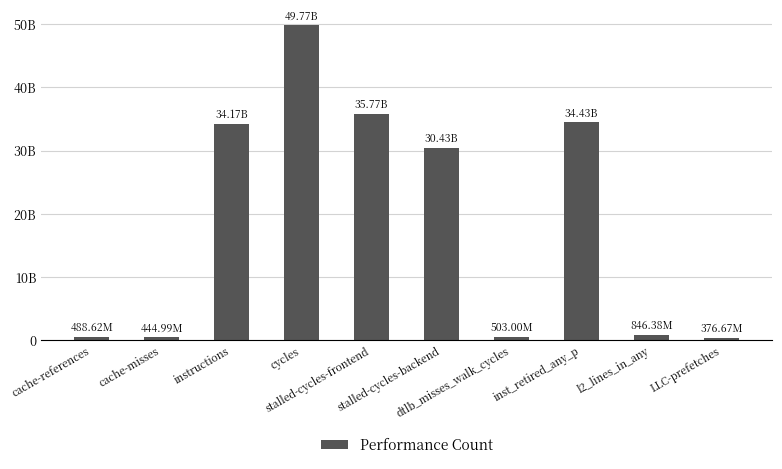

Reading left to right, list all the values displayed in this chart.

488622197	444986345	34166674111	49774681534	35772627669	30434143124	503004923	34427281650	846377733	376674128